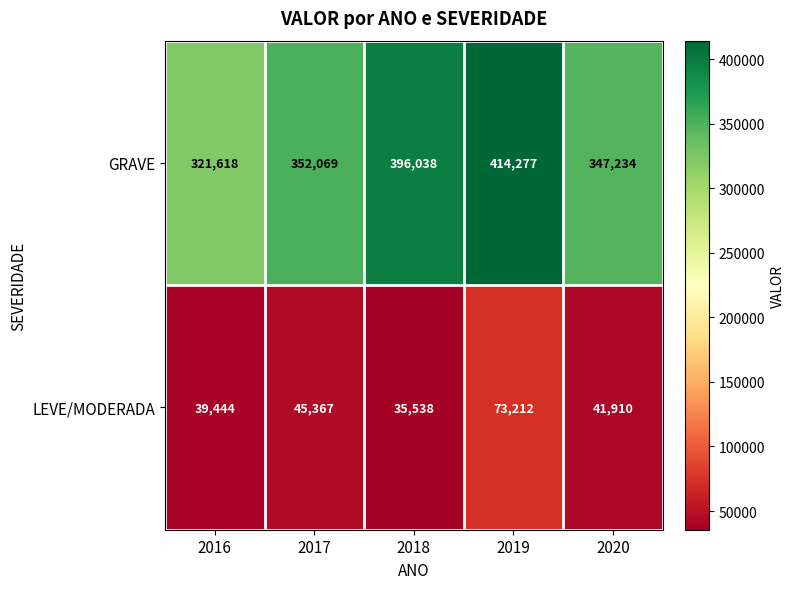

Reading right to left, what are all the values shown in this chart?

GRAVE: 347234	414277	396038	352069	321618
LEVE/MODERADA: 41910	73212	35538	45367	39444